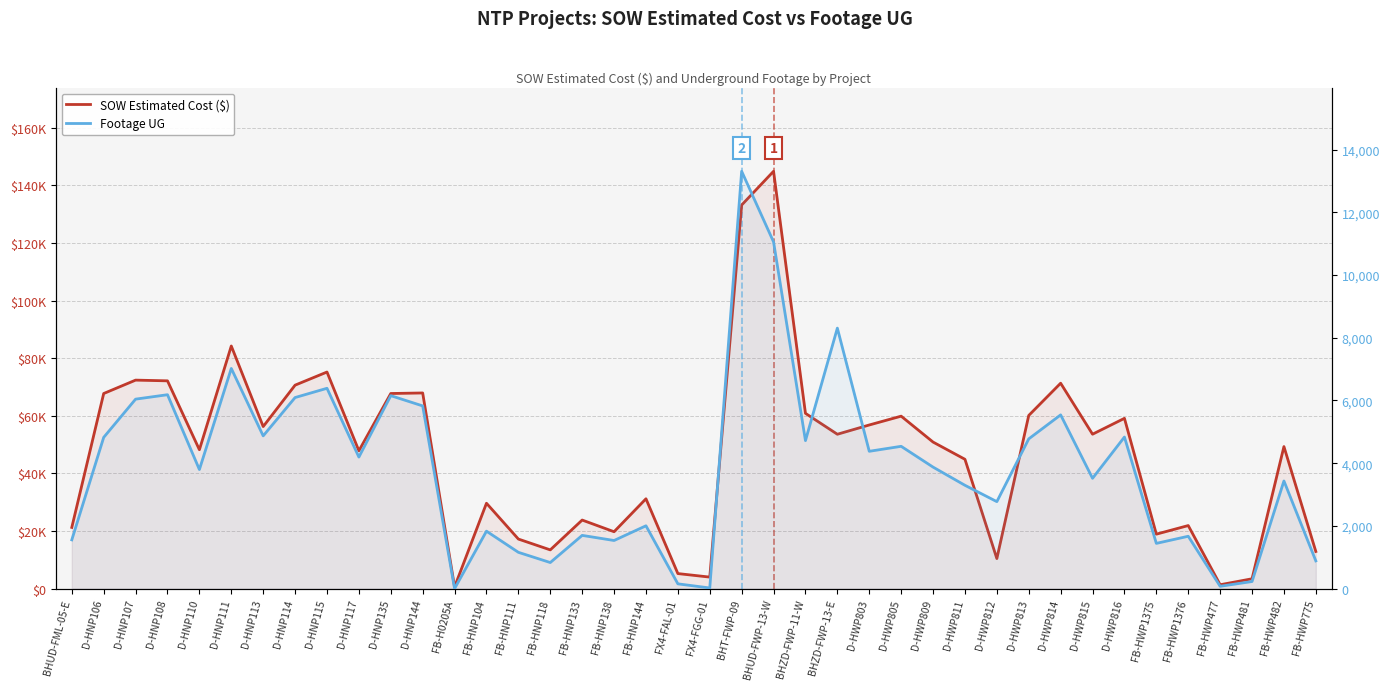

Which series has the widest spread of values?

SOW Estimated Cost ($)